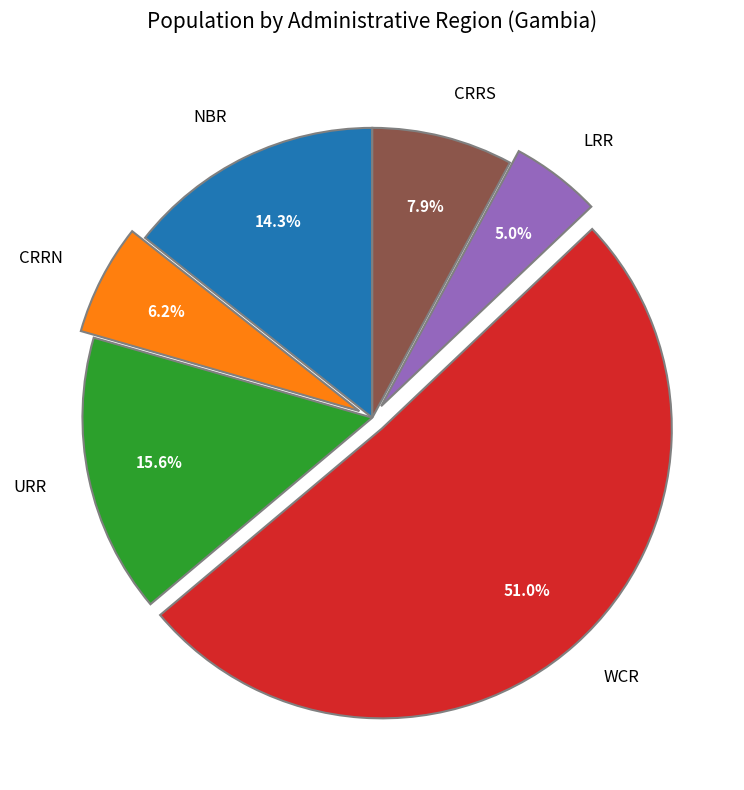

Which slice is the smallest?

LRR